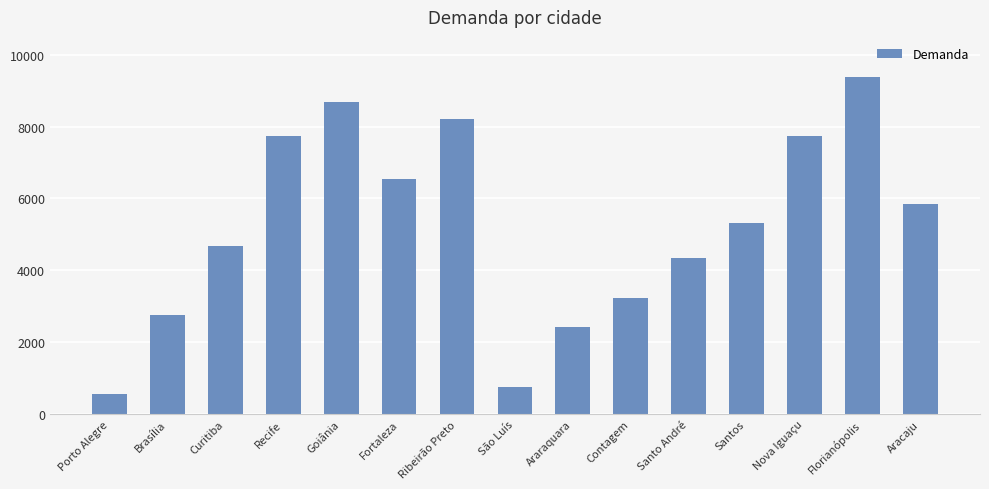

Are the bars grouped side by side (vs. stacked)?

No